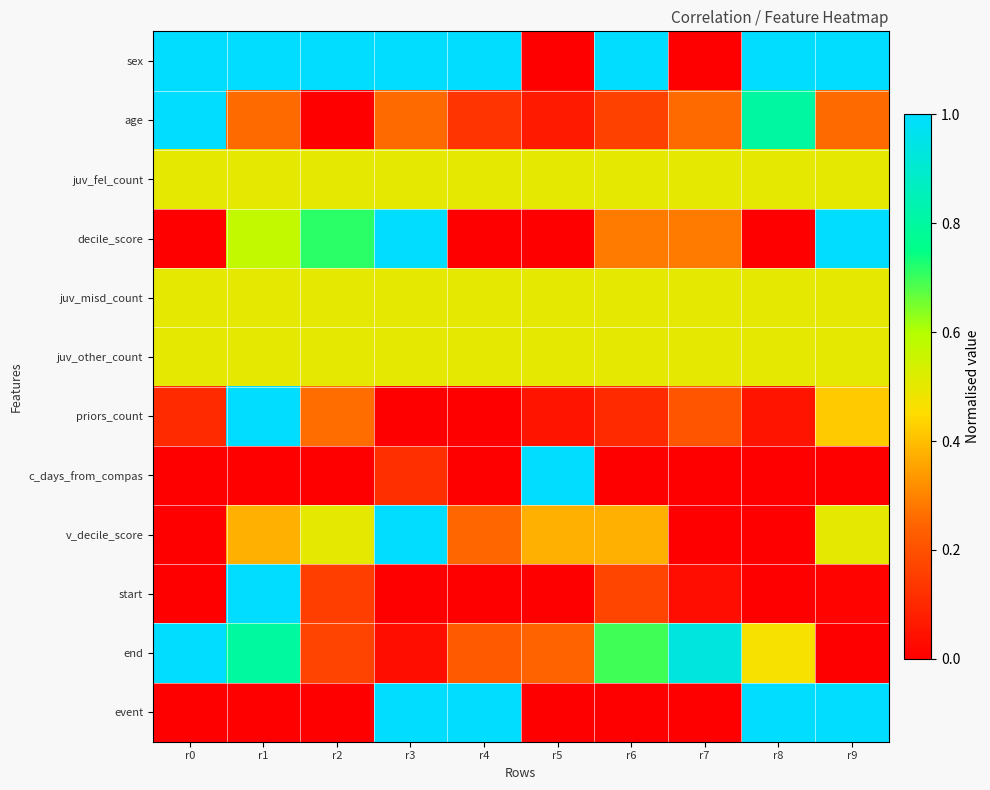

At r3, list the series in order from largest to smallest.

sex, decile_score, v_decile_score, event, juv_fel_count, juv_misd_count, juv_other_count, age, c_days_from_compas, end, priors_count, start